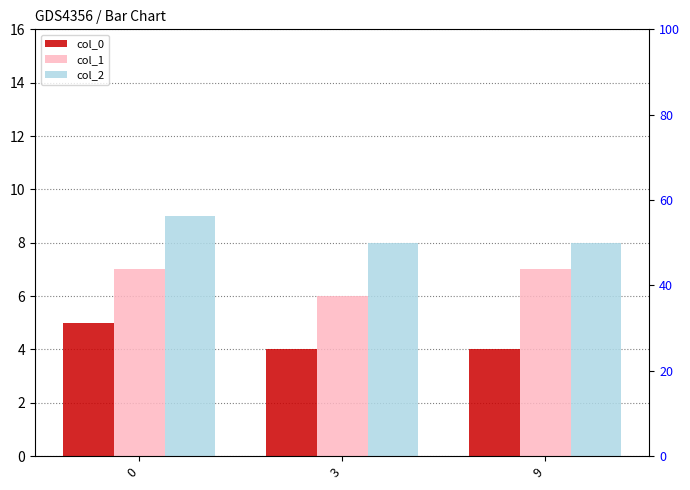

What are all the series names shown in the legend?

col_0, col_1, col_2